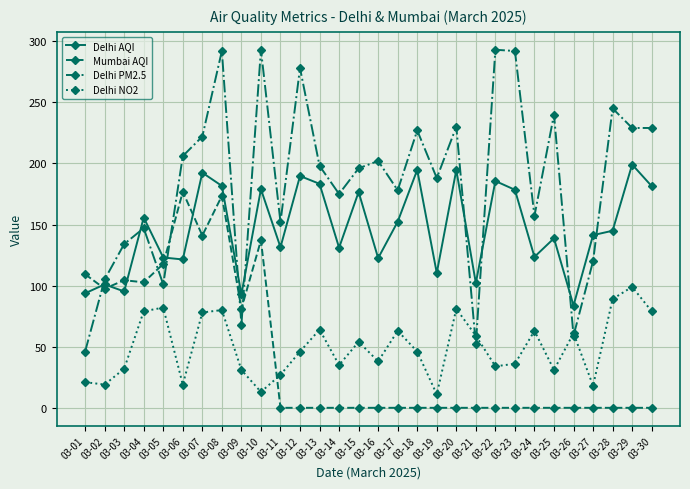

What is the greatest value displayed?

293.0